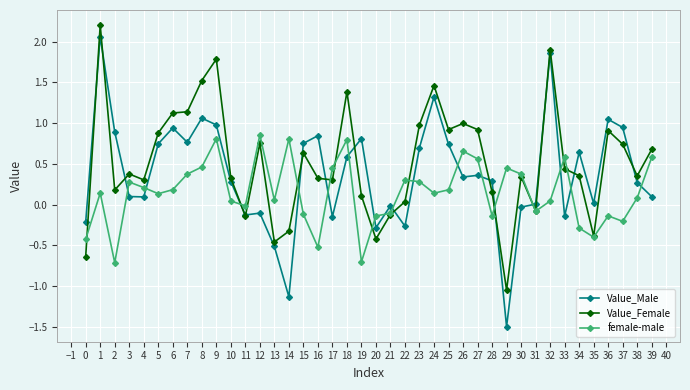

Does the chart display data point markers on the line(s)?

Yes